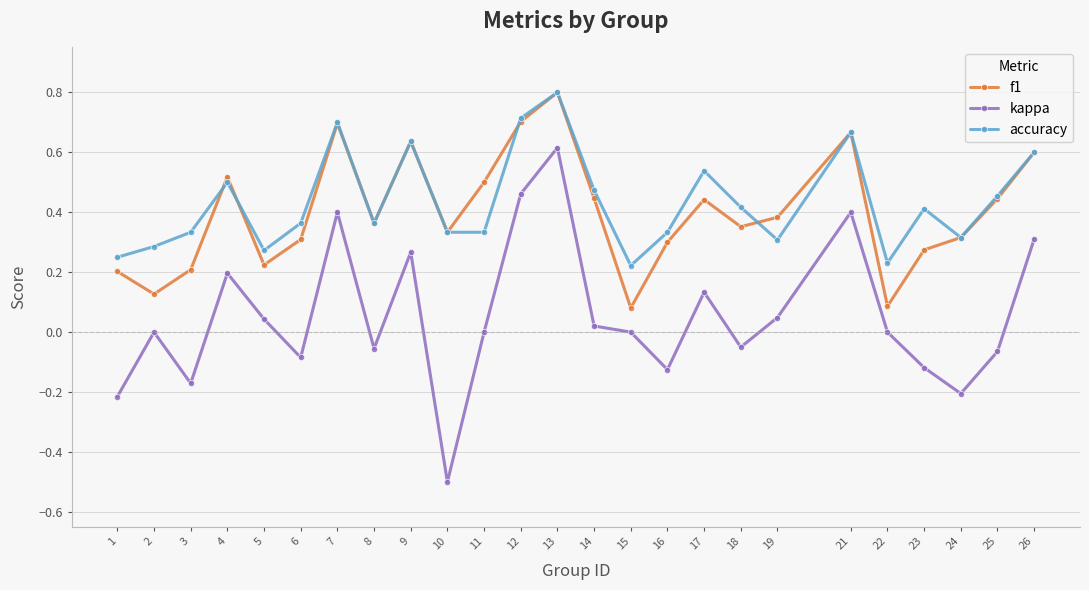

Which series changed the most between 1 and 5?

kappa